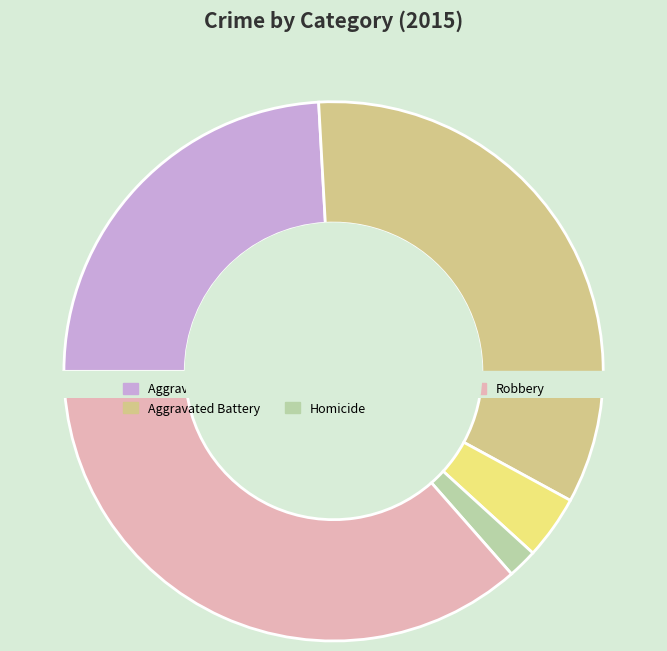

Count the number of slices in the pie.

5